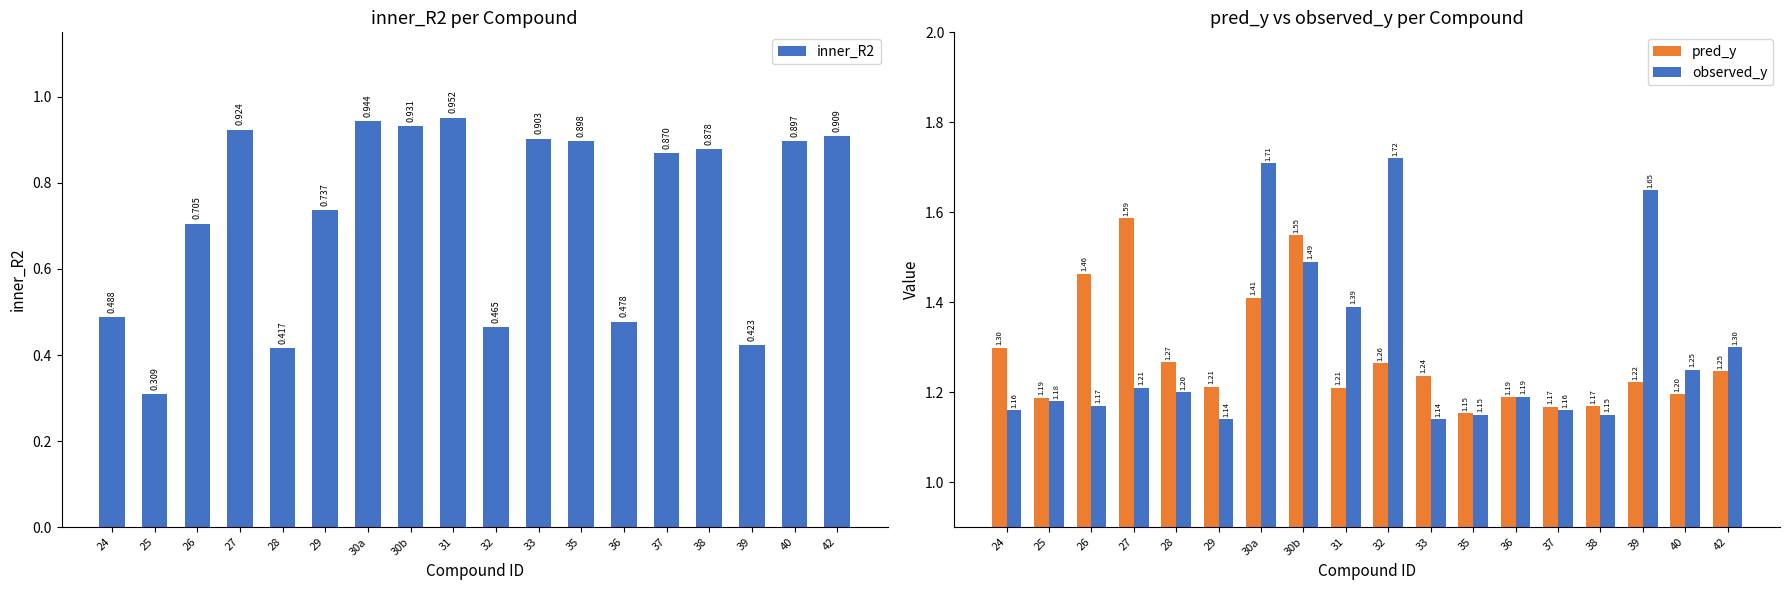

What is the label of the 17th bar from the right?

25